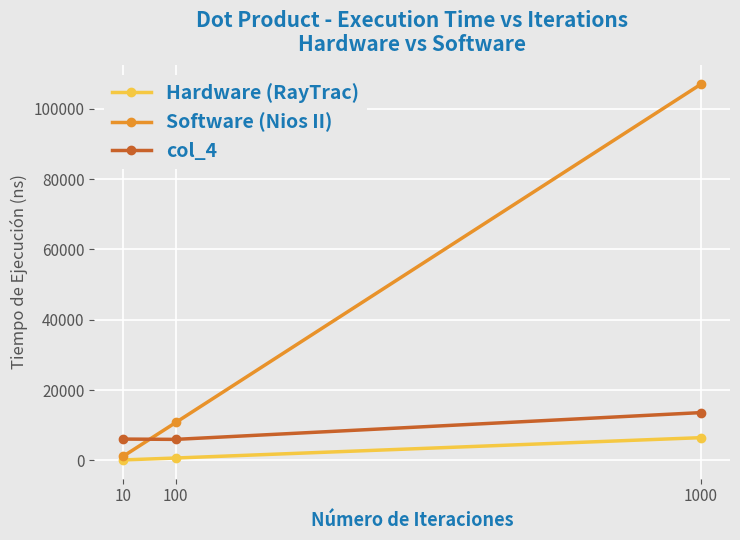

How many lines are shown in the chart?

3